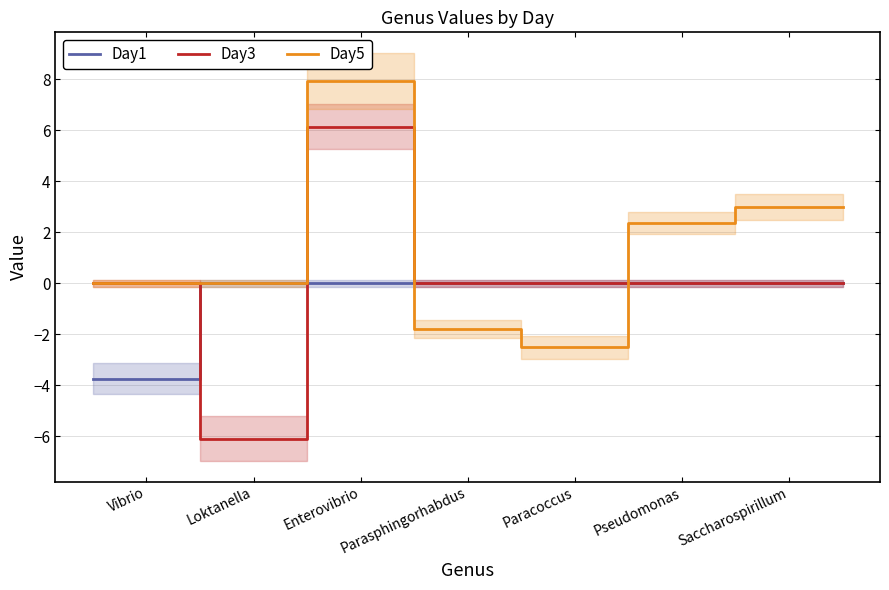

What is the minimum value for Day1?

-3.7